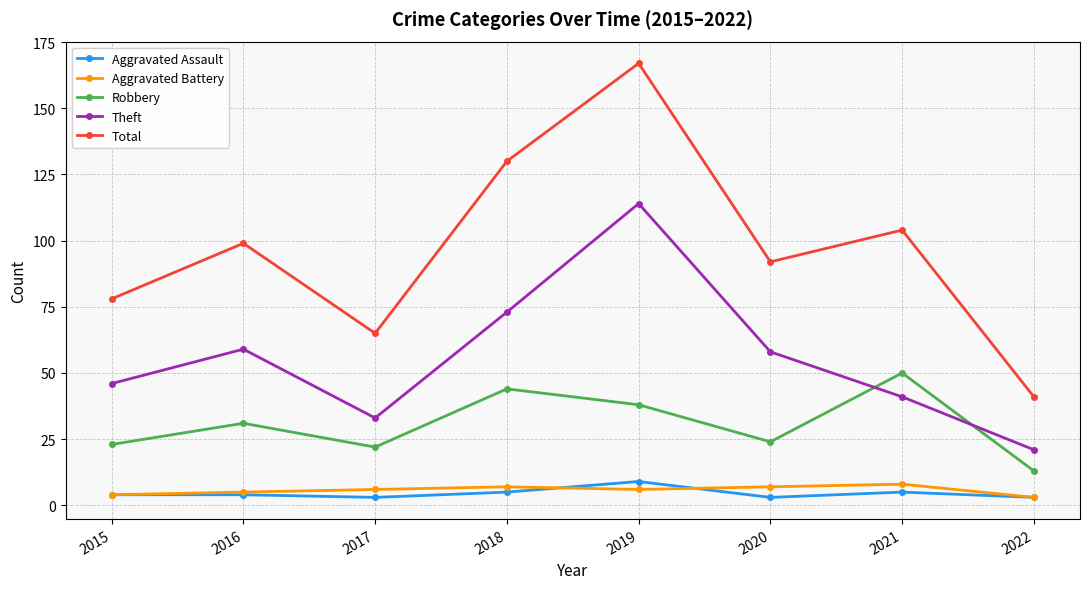

Reading left to right, what are all the values shown in this chart?

Aggravated Assault: 4	4	3	5	9	3	5	3
Aggravated Battery: 4	5	6	7	6	7	8	3
Robbery: 23	31	22	44	38	24	50	13
Theft: 46	59	33	73	114	58	41	21
Total: 78	99	65	130	167	92	104	41